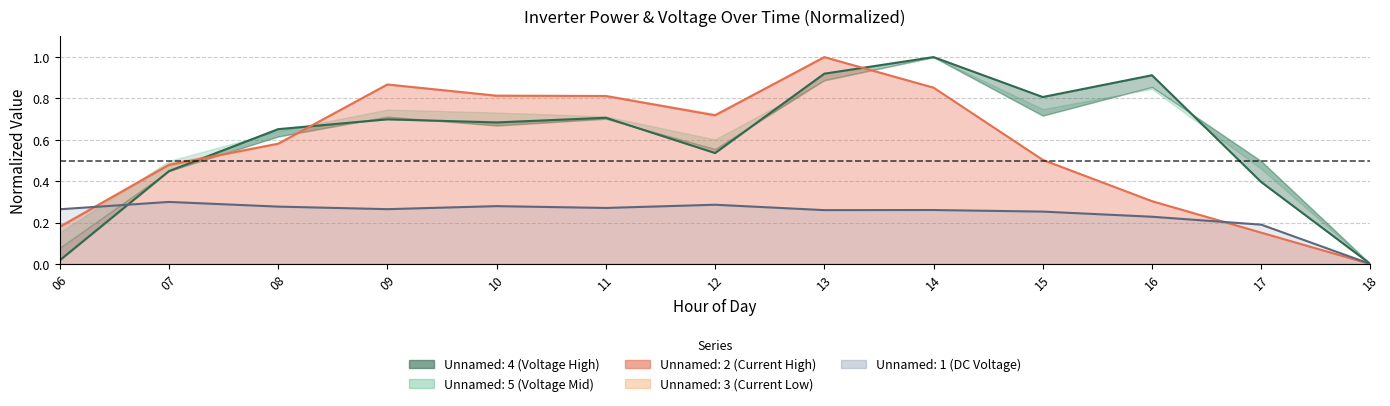

What is the average value of the Unnamed: 4 series?

0.6